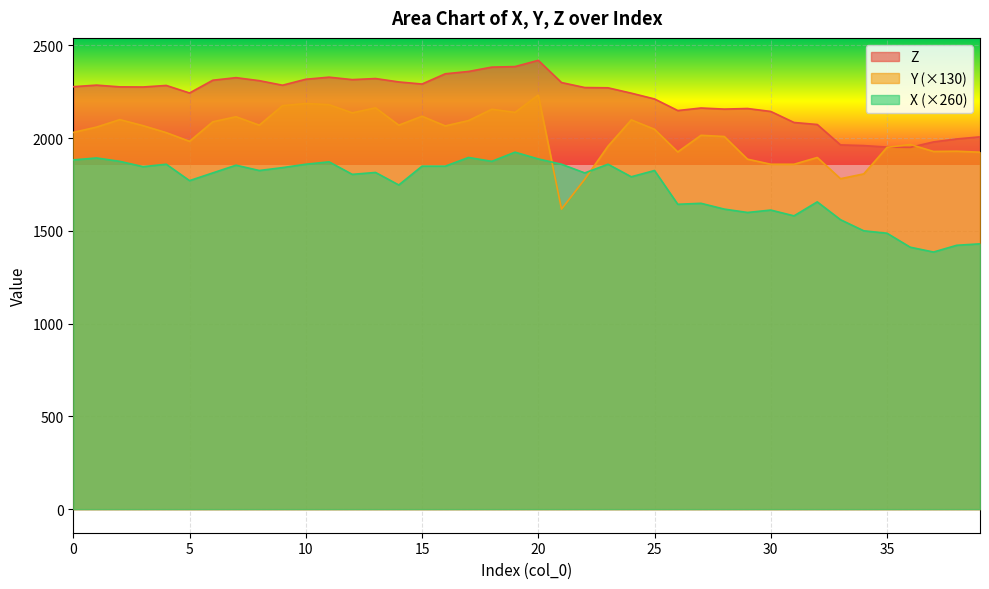

Is it true that Y equals 2888.2 at 2?

False